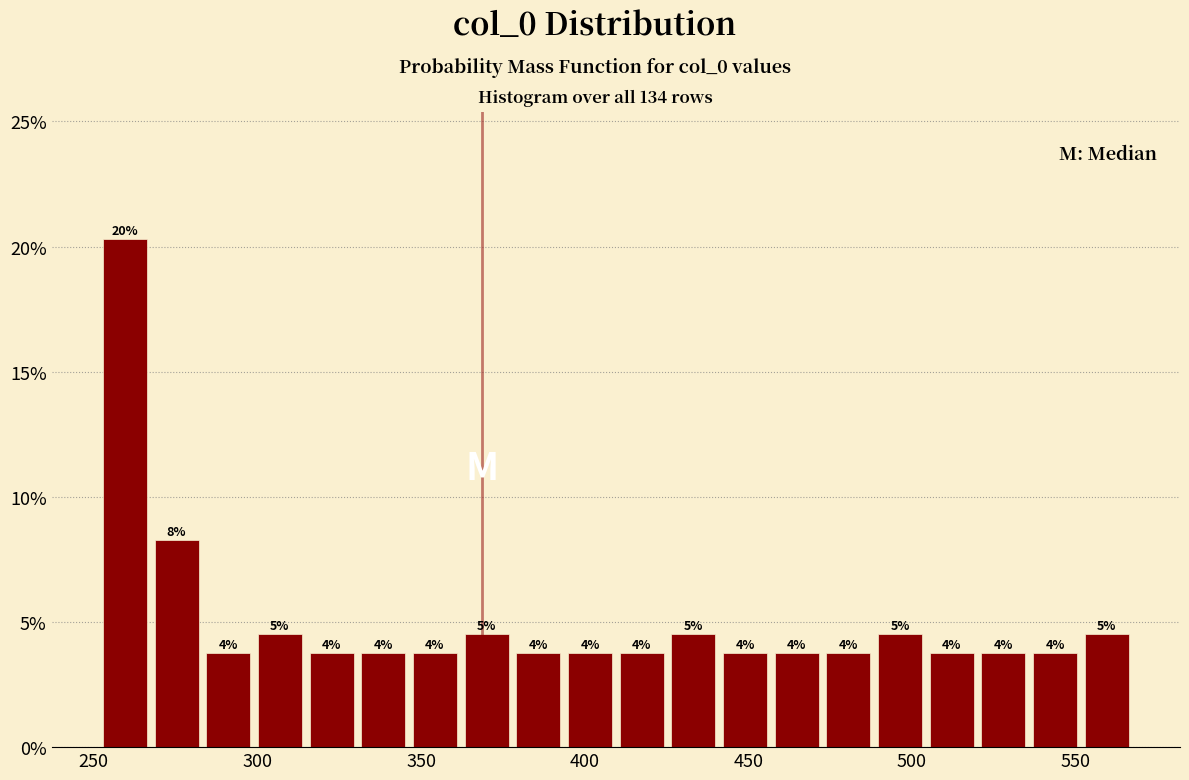

Read against the x-axis, roughly where is the centre of the tallest bar?

260